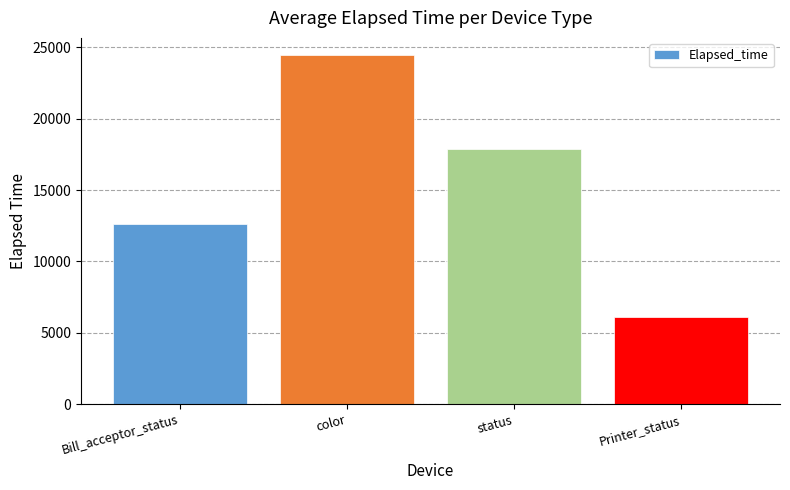

How many data points are less than 17897?

2